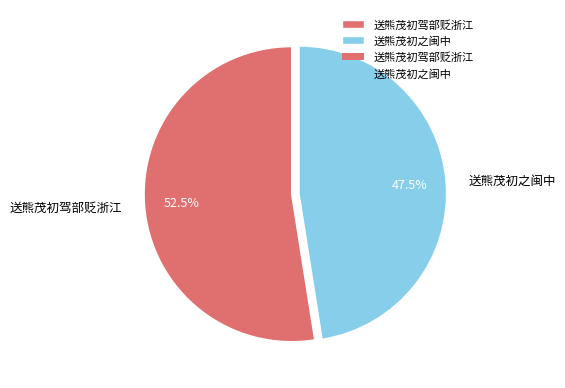

To the nearest percent, what is the average slice percentage?

50%